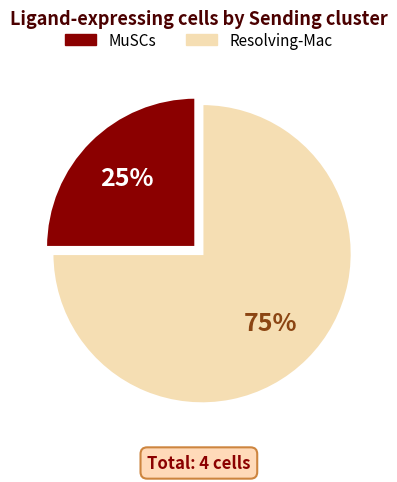

Combined, do MuSCs and Resolving-Mac account for over 50%?

Yes